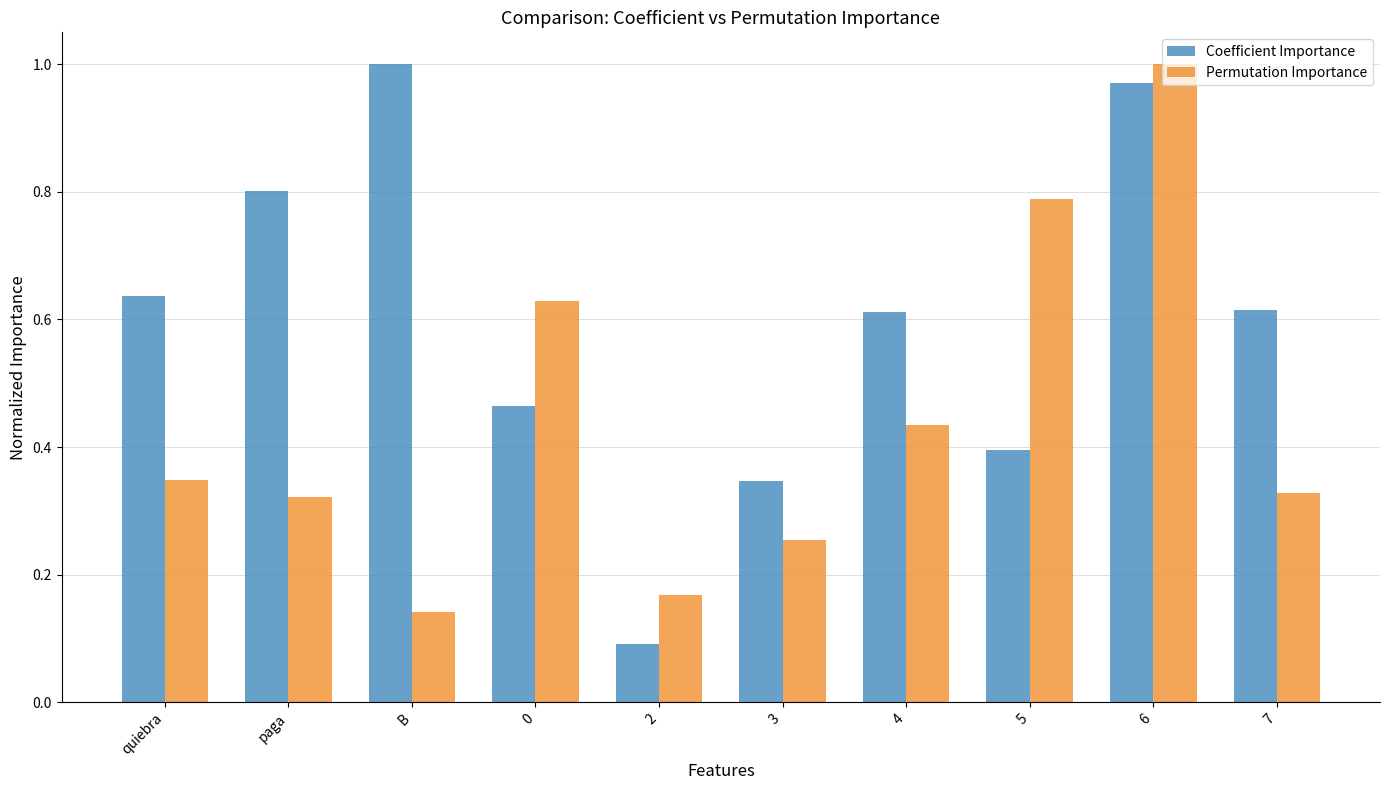

Rank the series by their average value, from lowest to highest.

Permutation Importance, Coefficient Importance